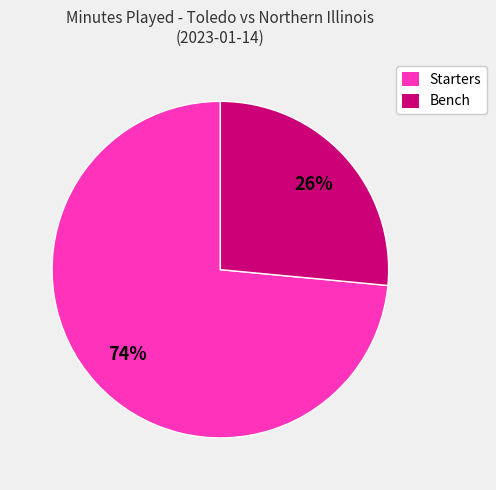

Is there any slice that represents more than half of the pie?

Yes